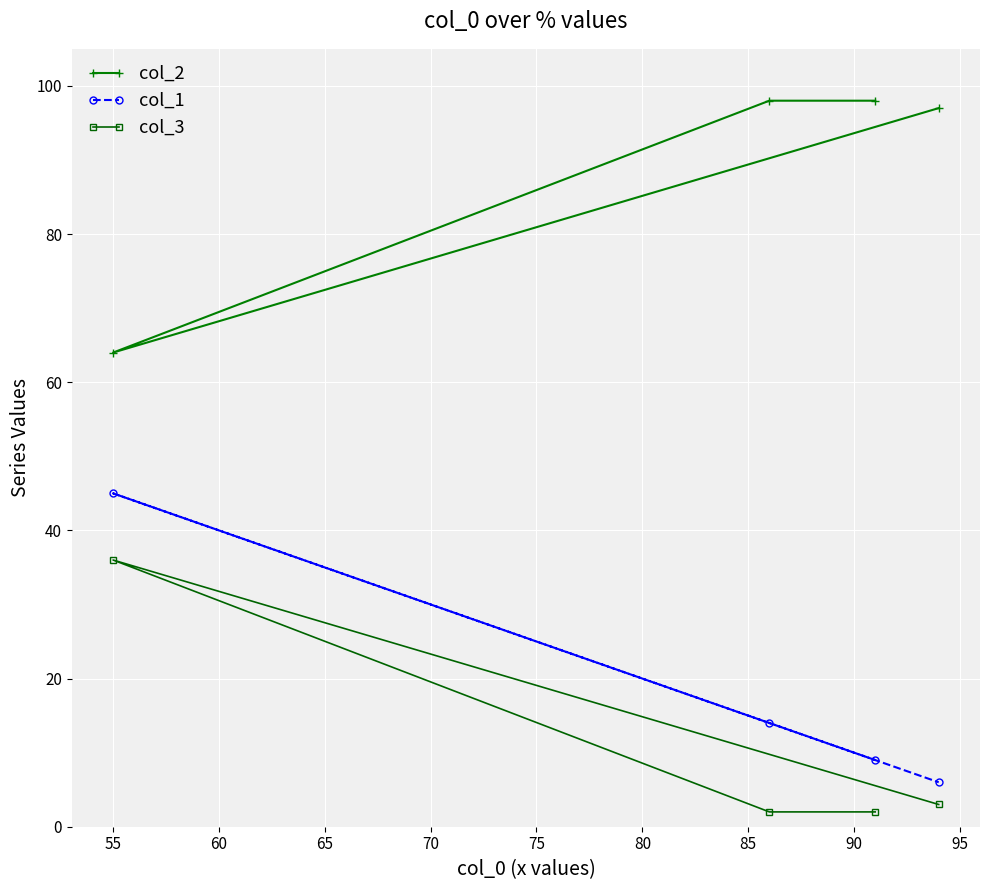

At how many categories does at least one series exceed 45?

4